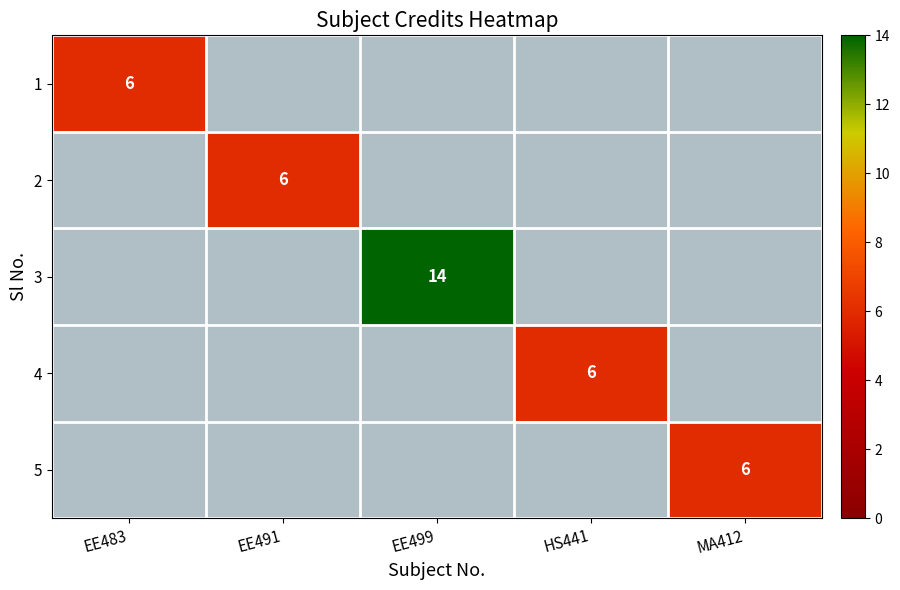

True or false: 2 has a value of 4 at EE491.

False